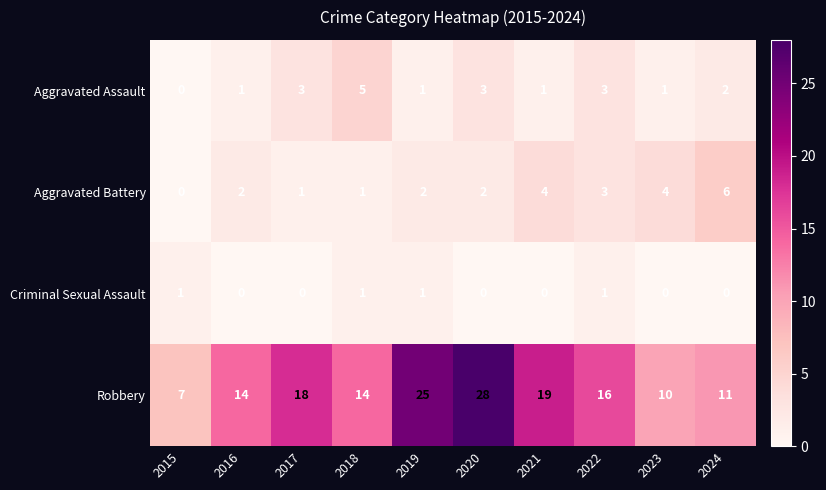

What is the sum of the Aggravated Assault values at 2021 and 2018?

6